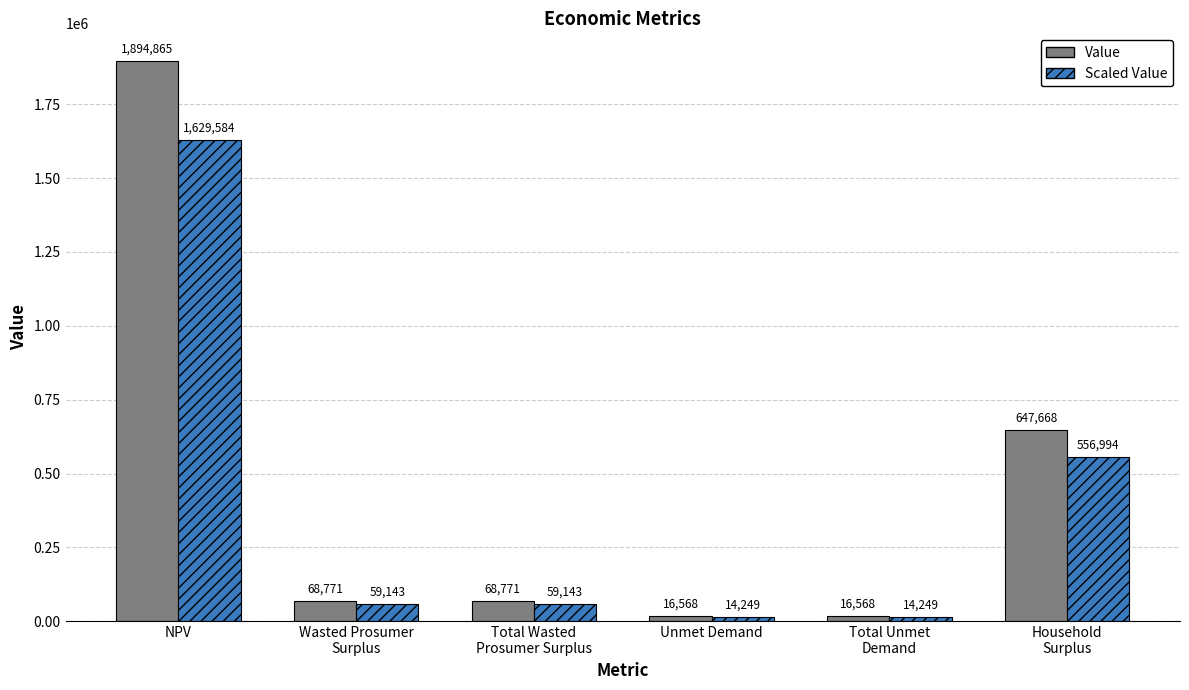

Is it true that Value equals 16568.4 at Unmet Demand?

True